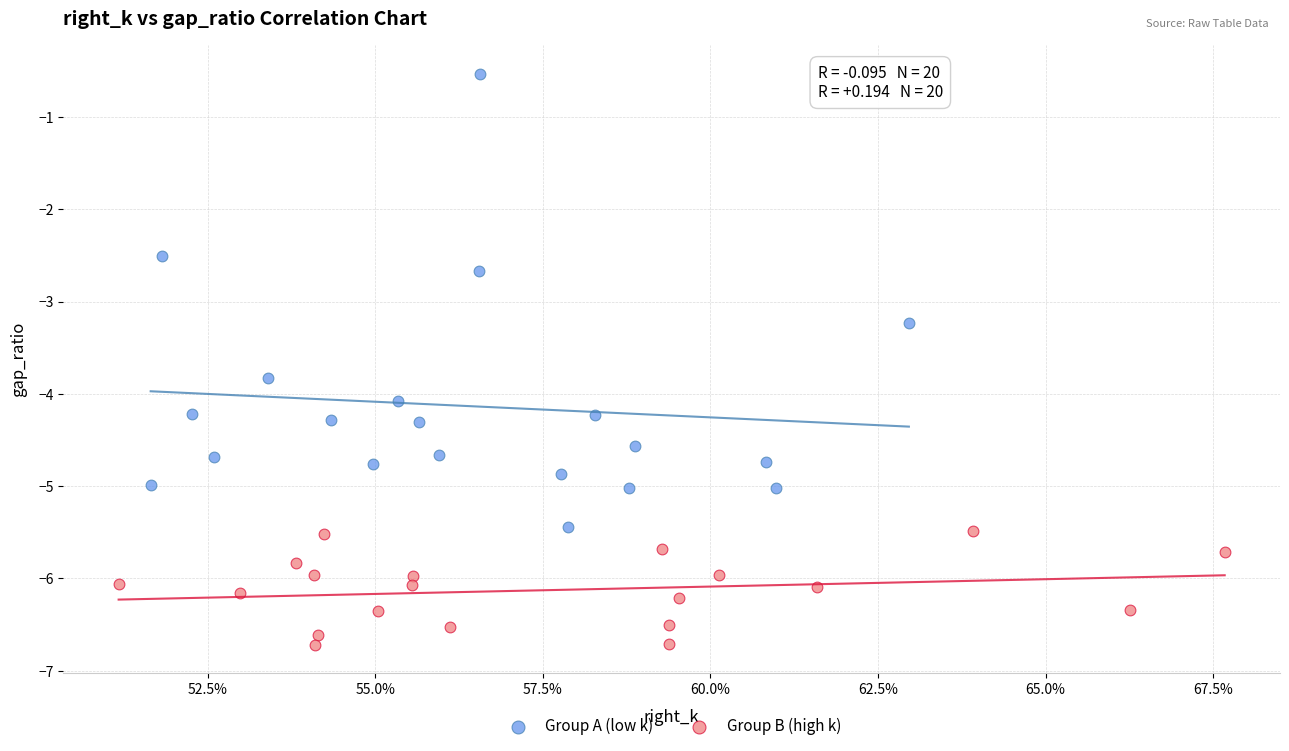

Which series has the widest spread of Y values?

Group A (low k)